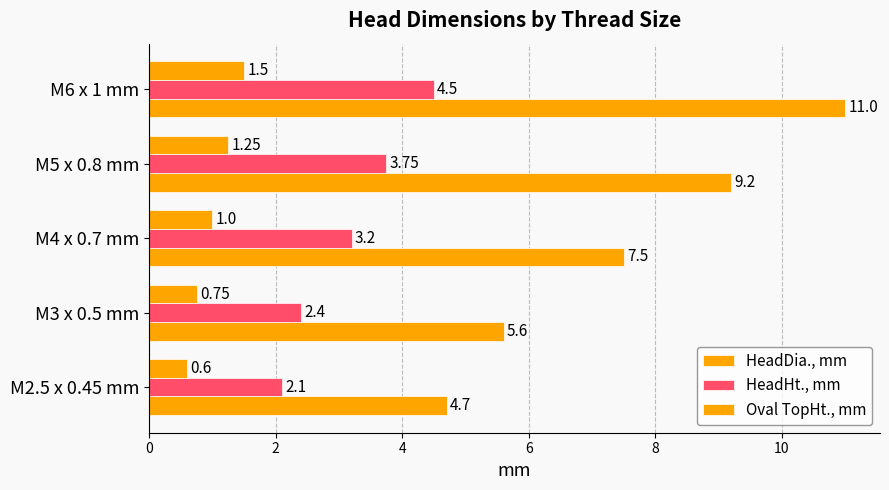

Rank the series by their maximum value, from highest to lowest.

HeadDia., mm, HeadHt., mm, Oval TopHt., mm